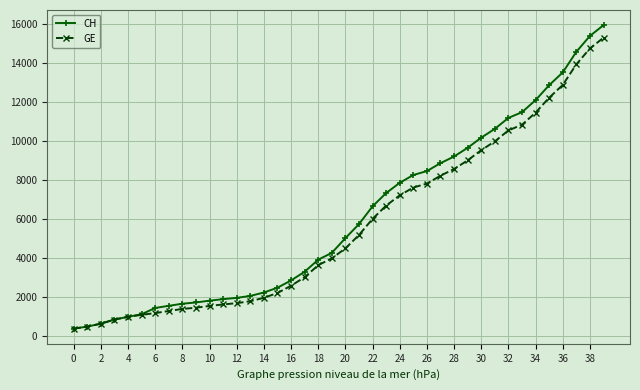

Does the chart display data point markers on the line(s)?

Yes